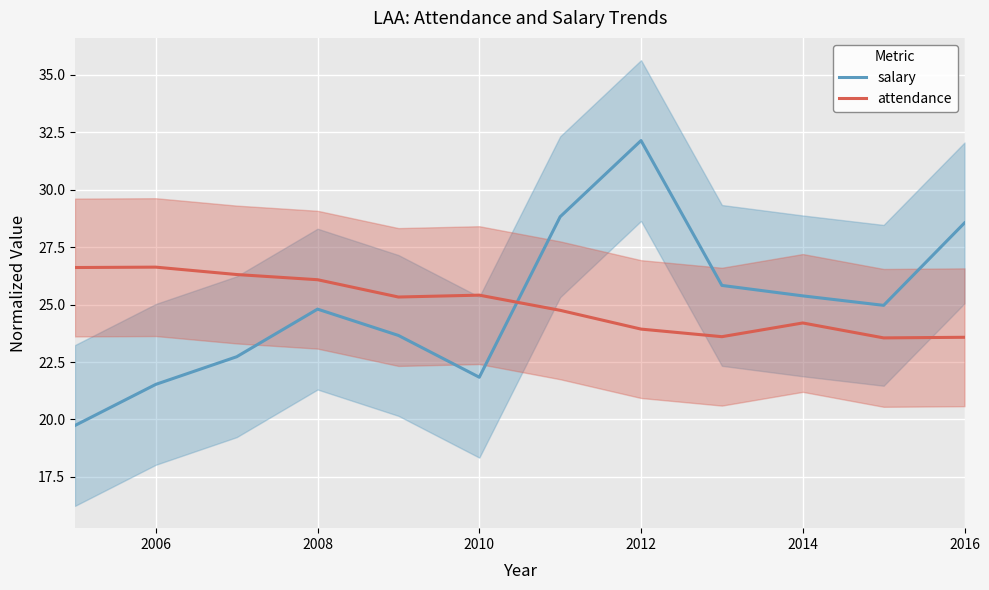

What is the total value across all series at 2006?

48.2